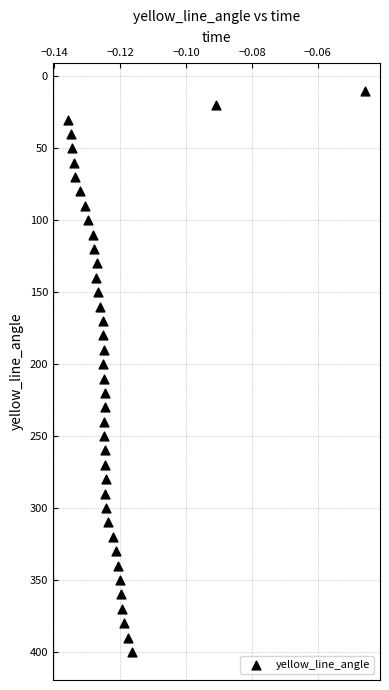

What is the range of Y values (max minus min)?

390